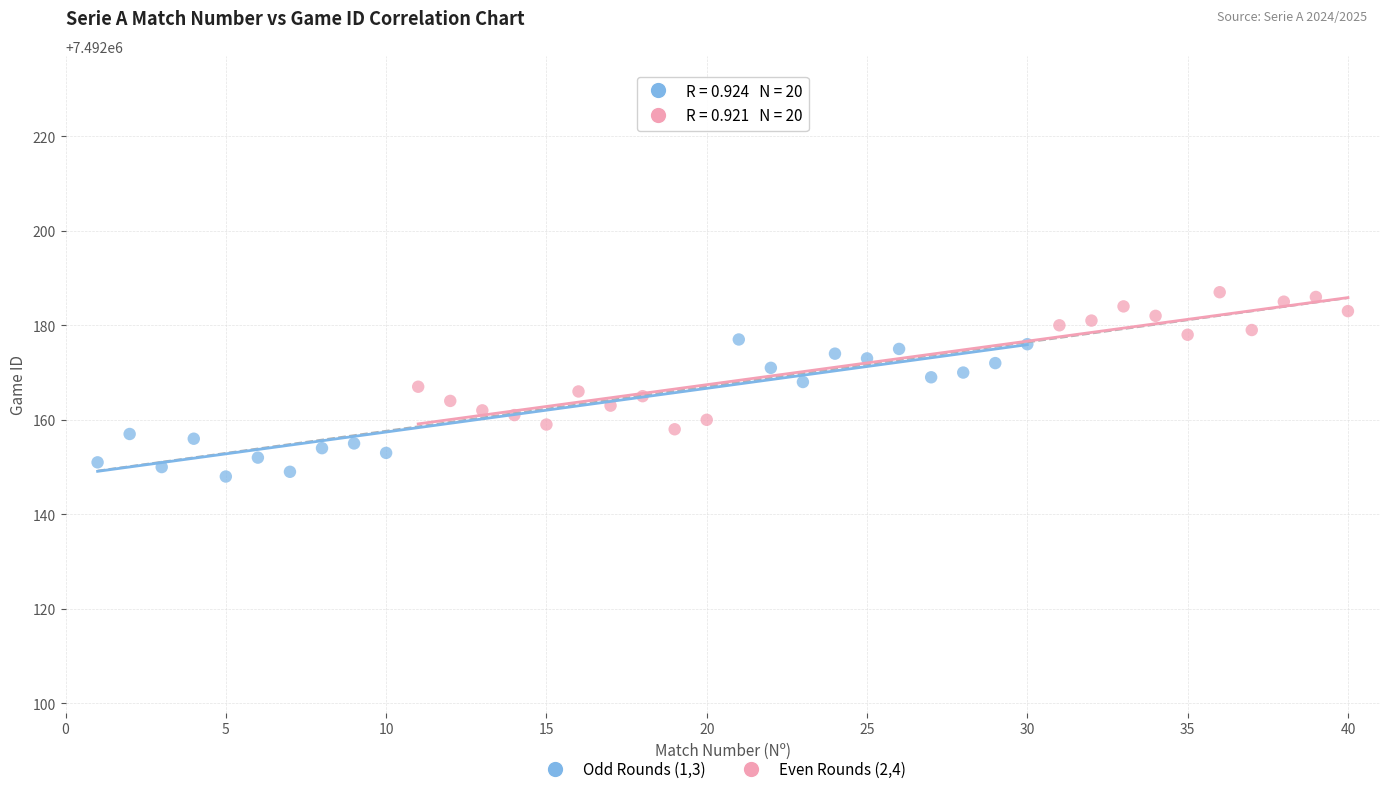

Which series contains the lowest Y value?

Odd Rounds (1,3)